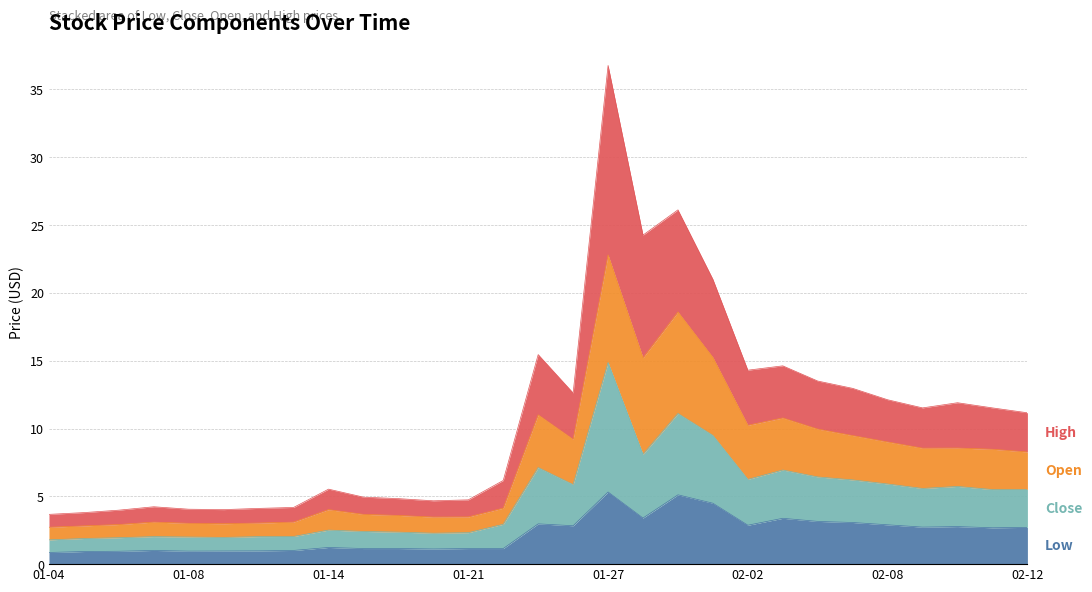

What is the minimum value shown in the chart?

0.9